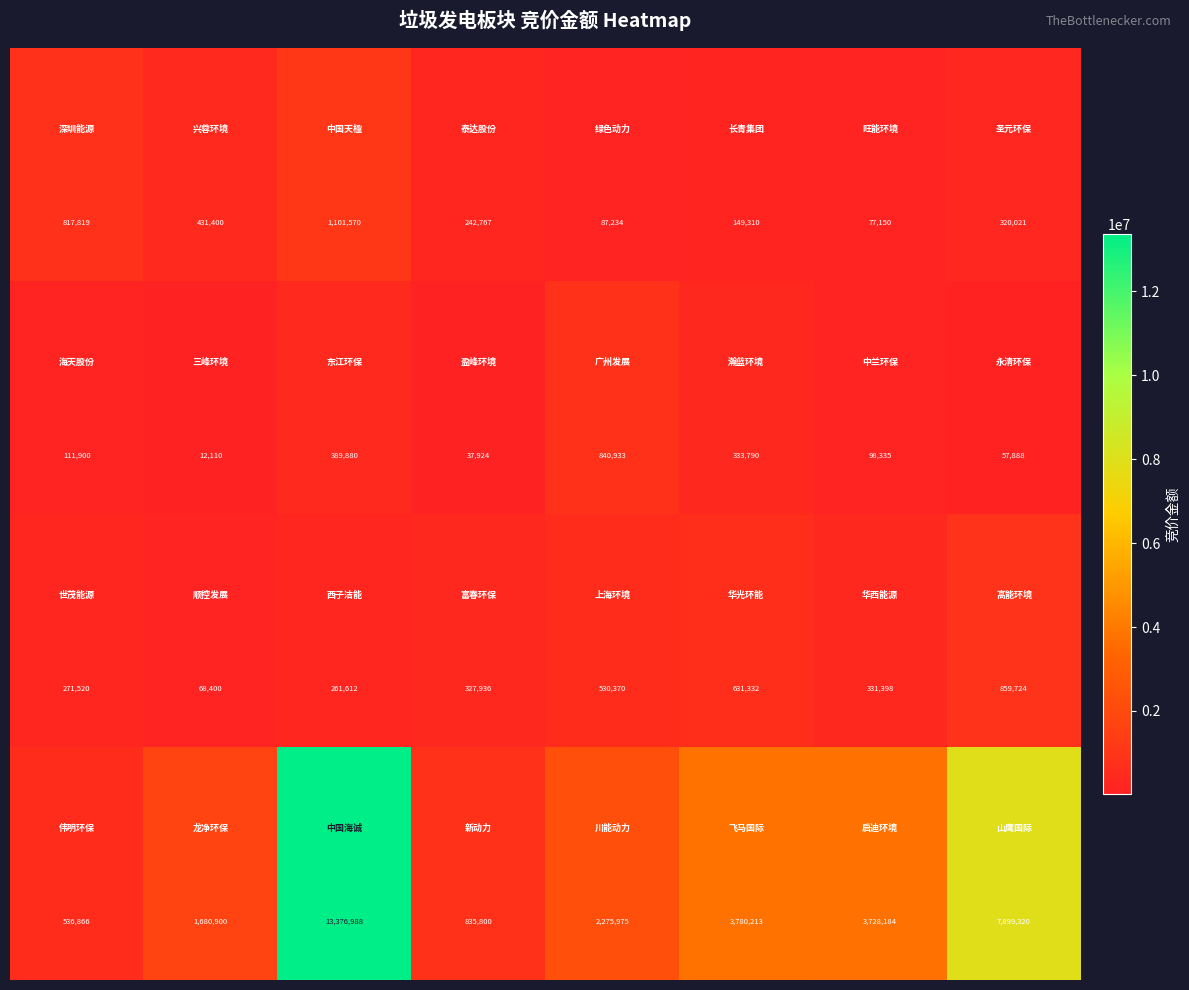

What is the greatest value displayed?

13376988